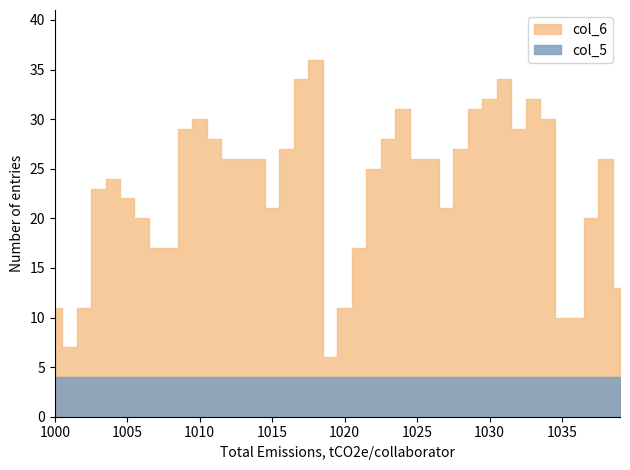

What is the sum of the col_5 values at 1036 and 1018?

8